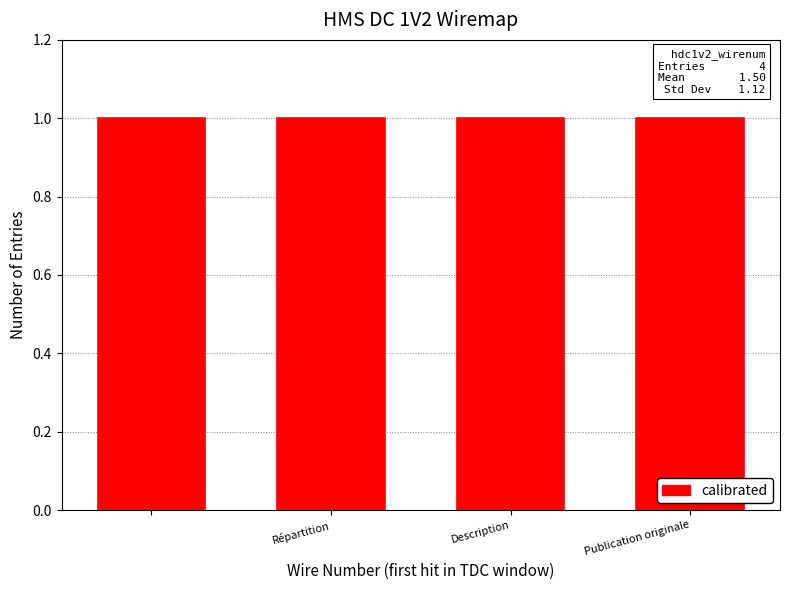

What position from the left is Publication originale?

4